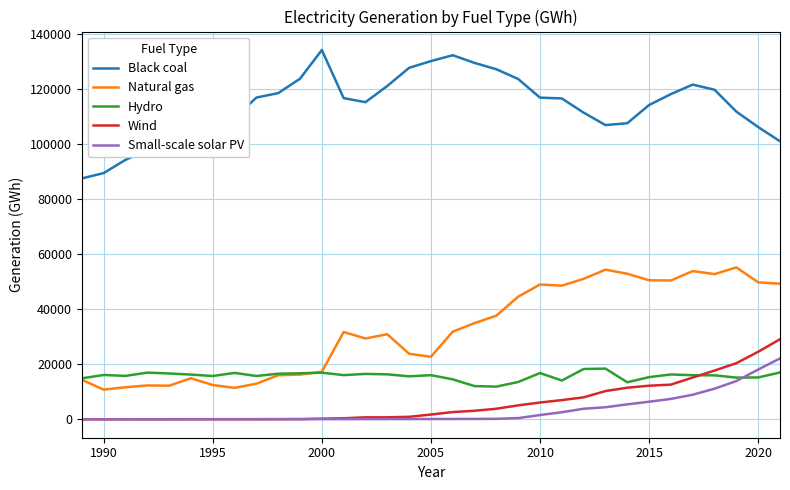

What is the maximum value for Natural gas?

55216.3